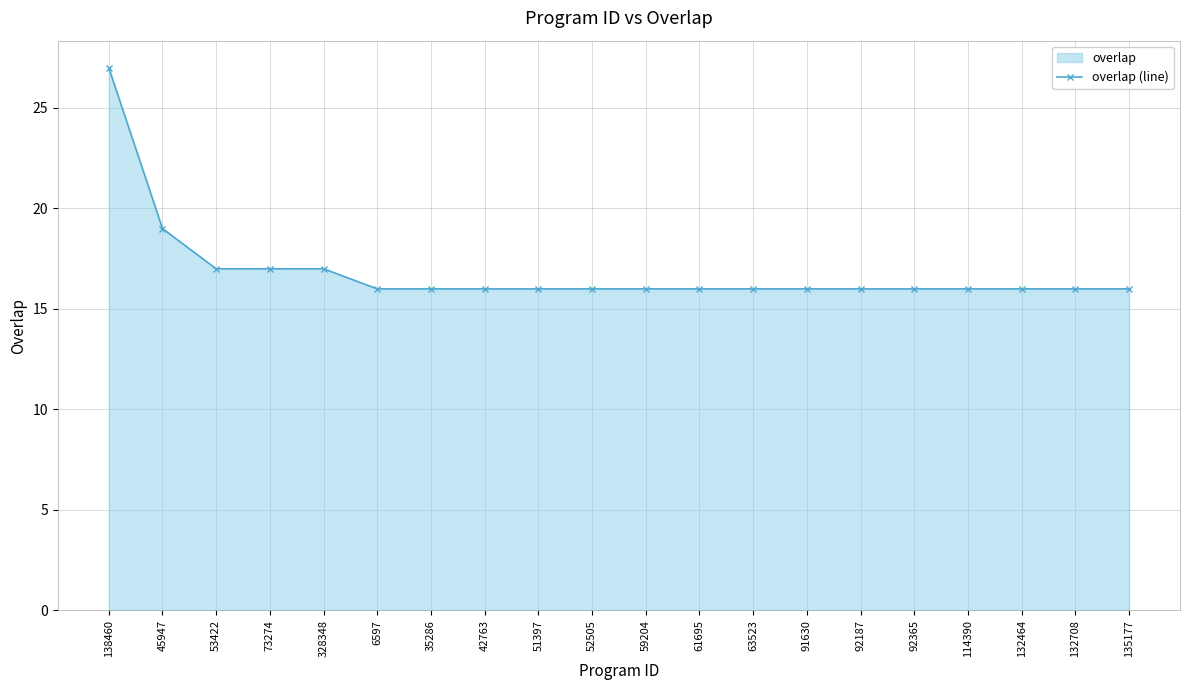

How many distinct data groups are displayed?

1